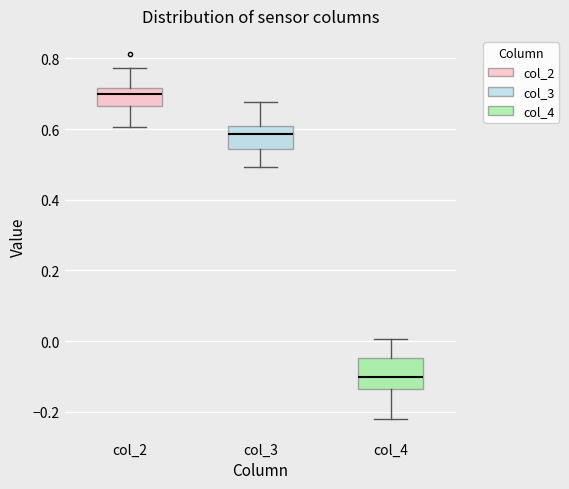

Which box has the lowest median line?

col_4